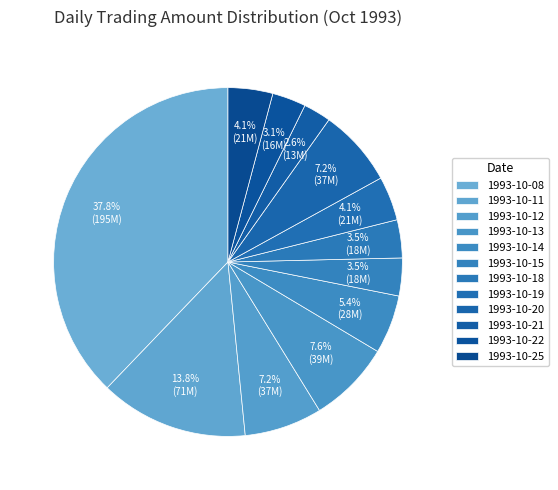

To the nearest percent, what is the difference between the largest and smallest slice percentages?

35%